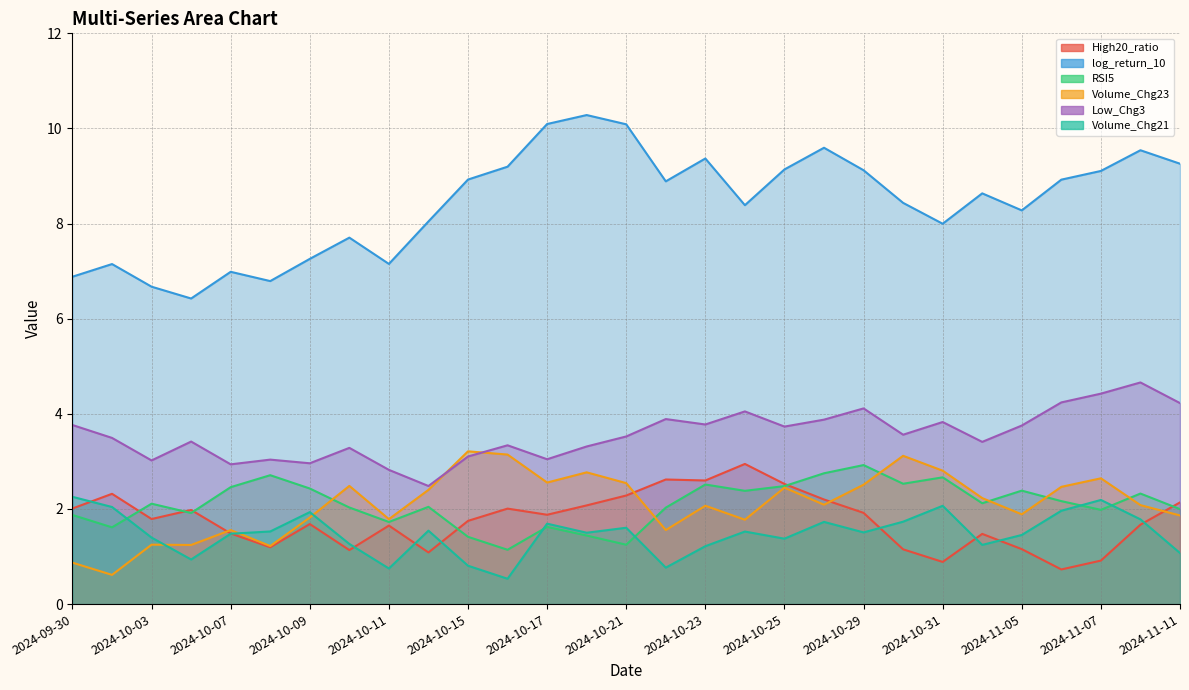

The value of RSI5 at 2024-10-30 is 0.7. True or false?

False